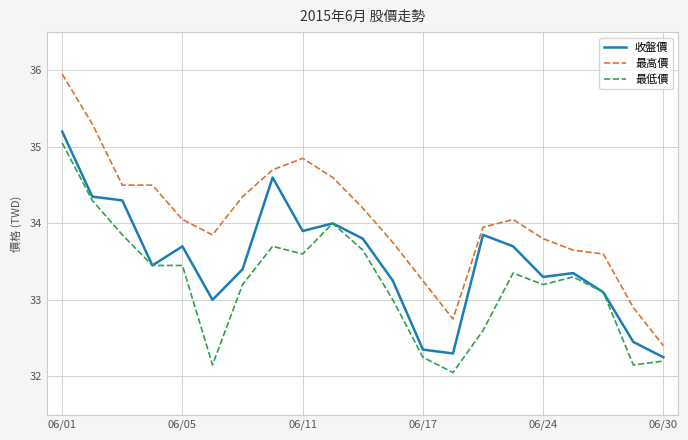

Which series has the largest range (max minus min)?

最高價